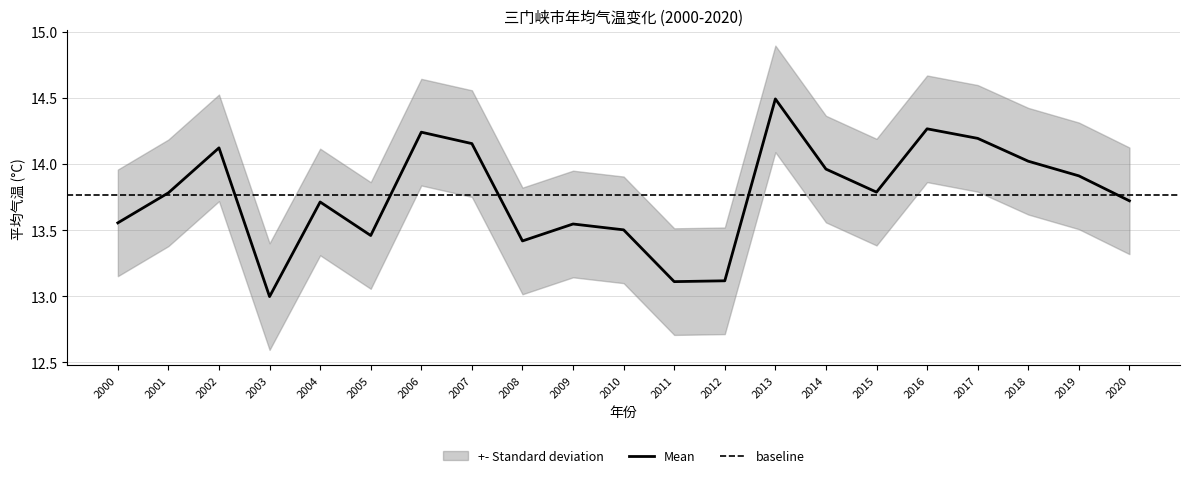

What is the minimum value shown in the chart?

13.0